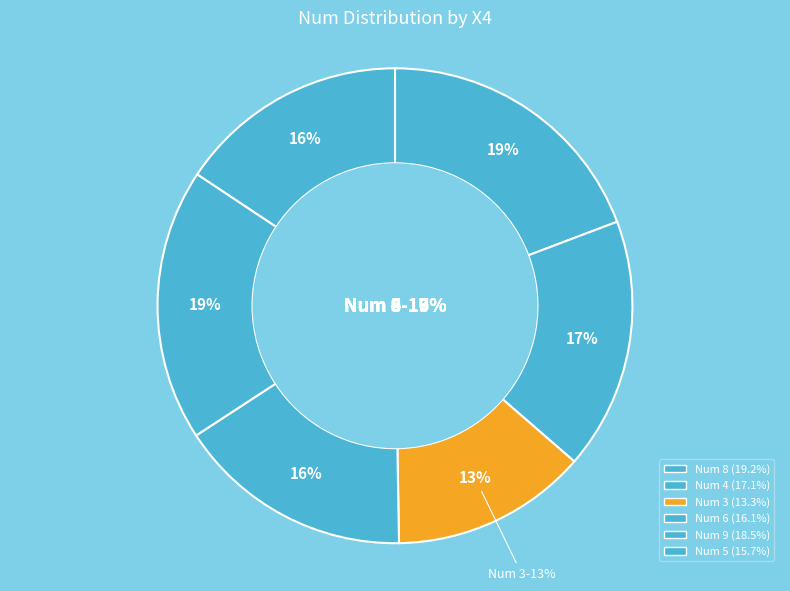

How many slices are in this pie chart?

6